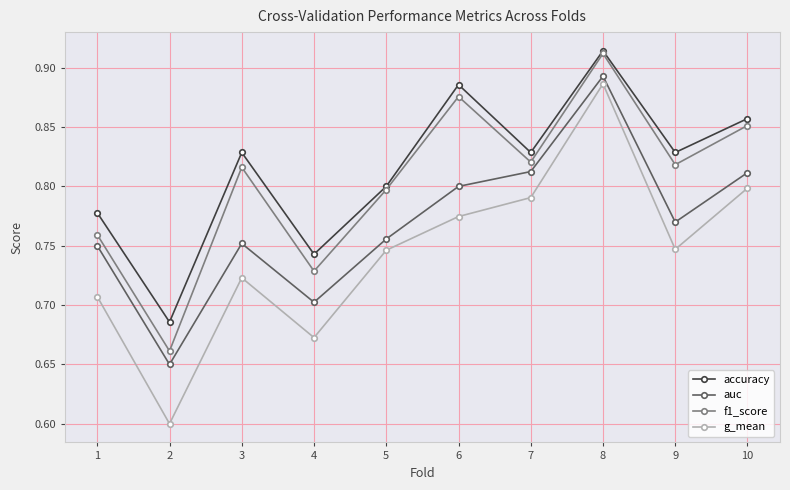

Is the value of f1_score at 3 greater than the value of auc at 7?

Yes